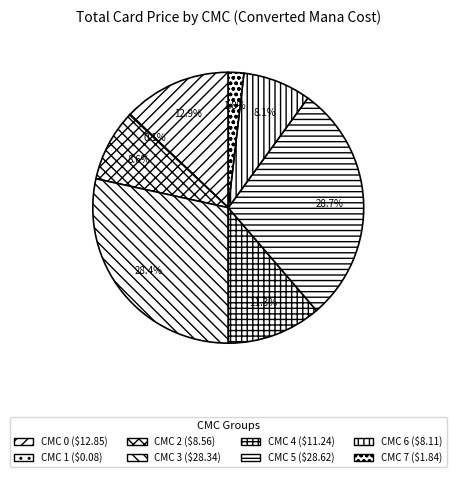

Is there a majority slice in this chart?

No